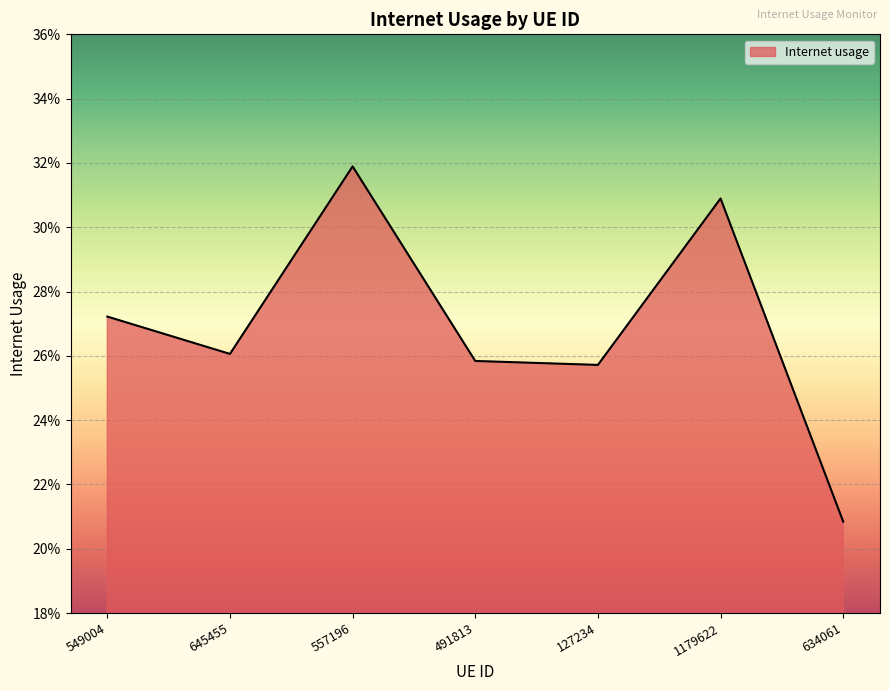

Between 549004 and 491813, which is larger?

549004